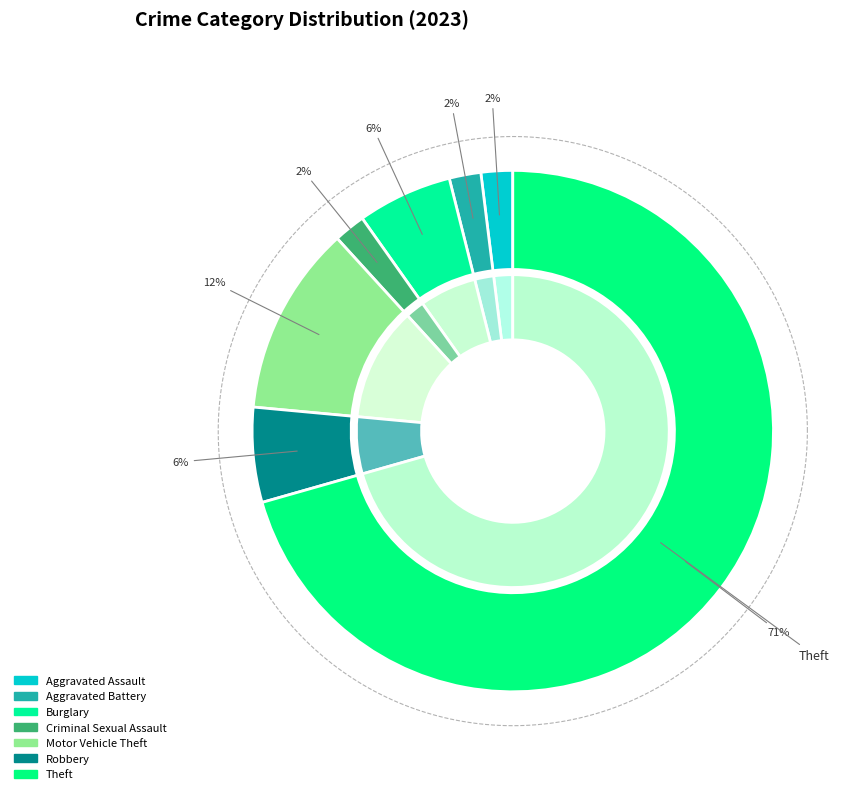

Rank the categories by value from highest to lowest.

Theft, Motor Vehicle Theft, Burglary, Robbery, Aggravated Assault, Aggravated Battery, Criminal Sexual Assault